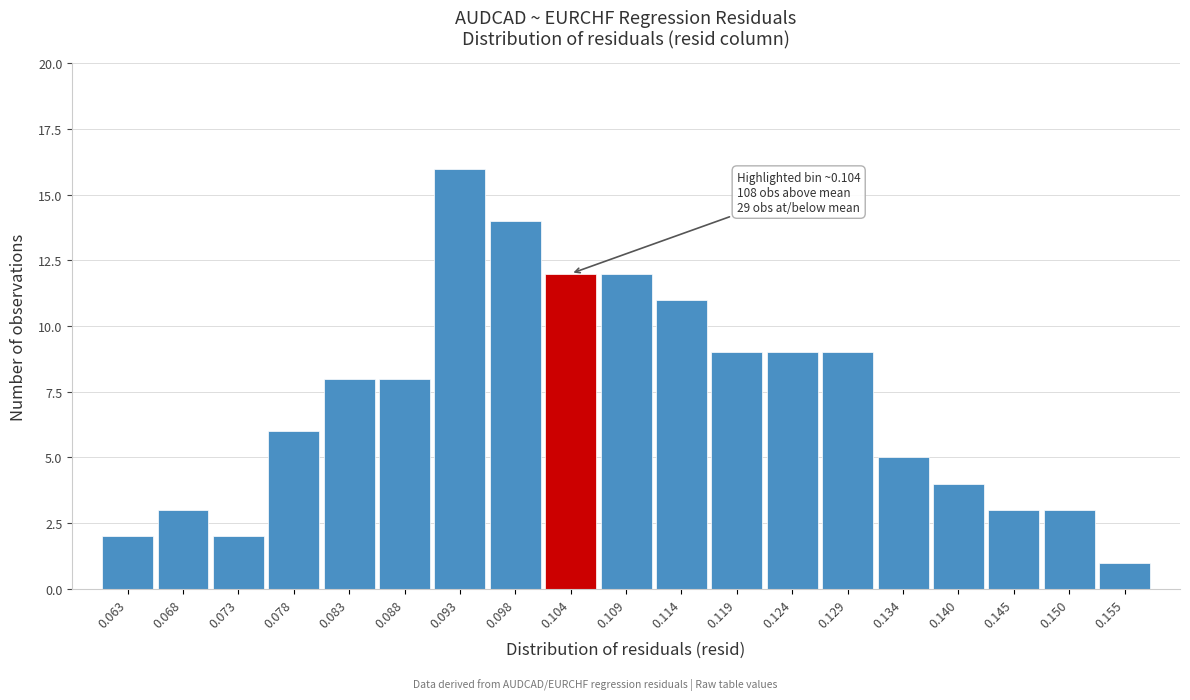

Which range on the x-axis has the tallest bar?

0.091 to 0.096